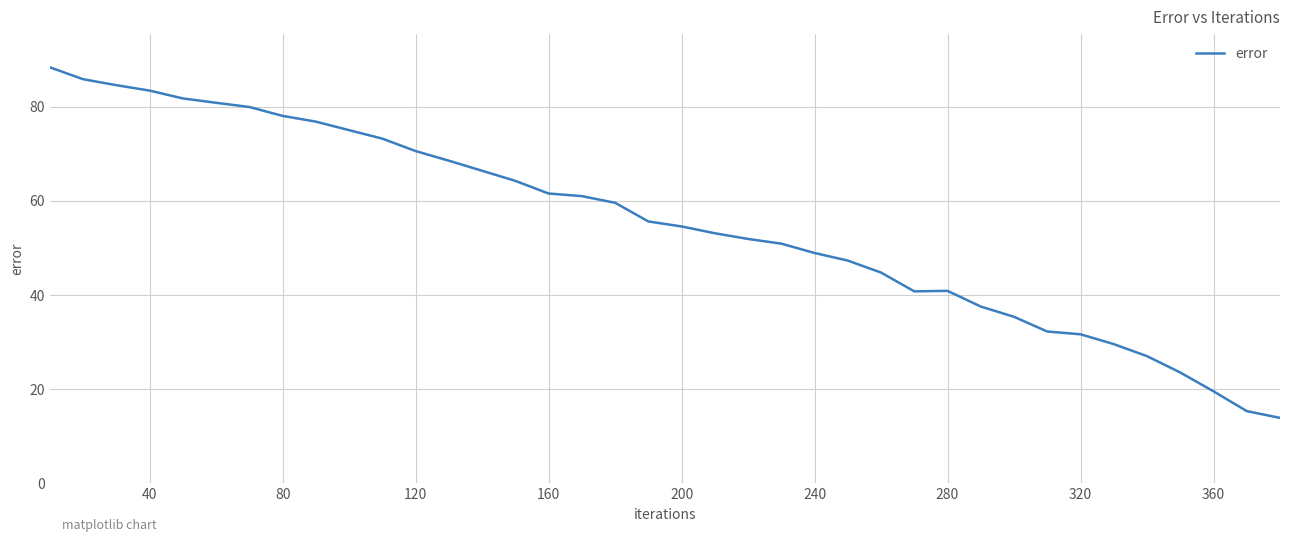

What is the minimum value shown in the chart?

13.9